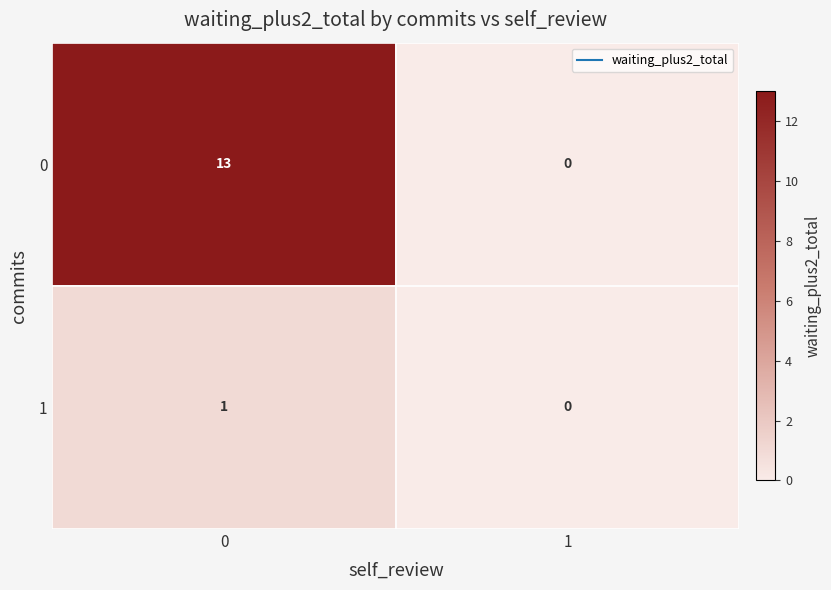

How many distinct data groups are displayed?

2